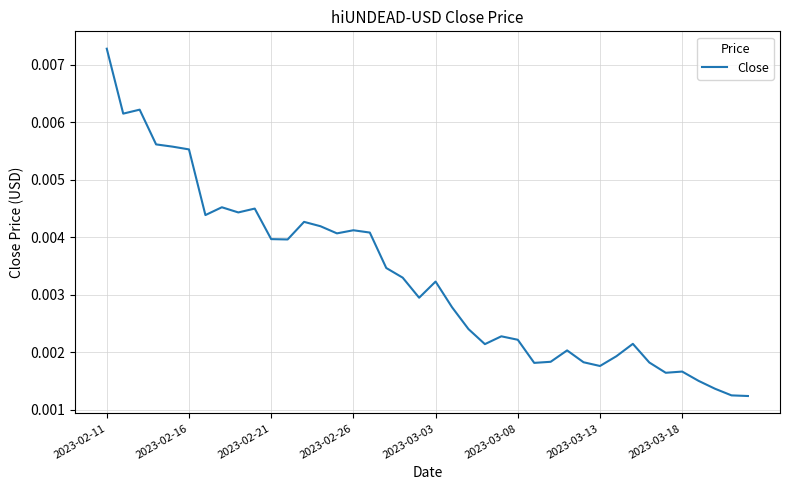

How many distinct data groups are displayed?

1